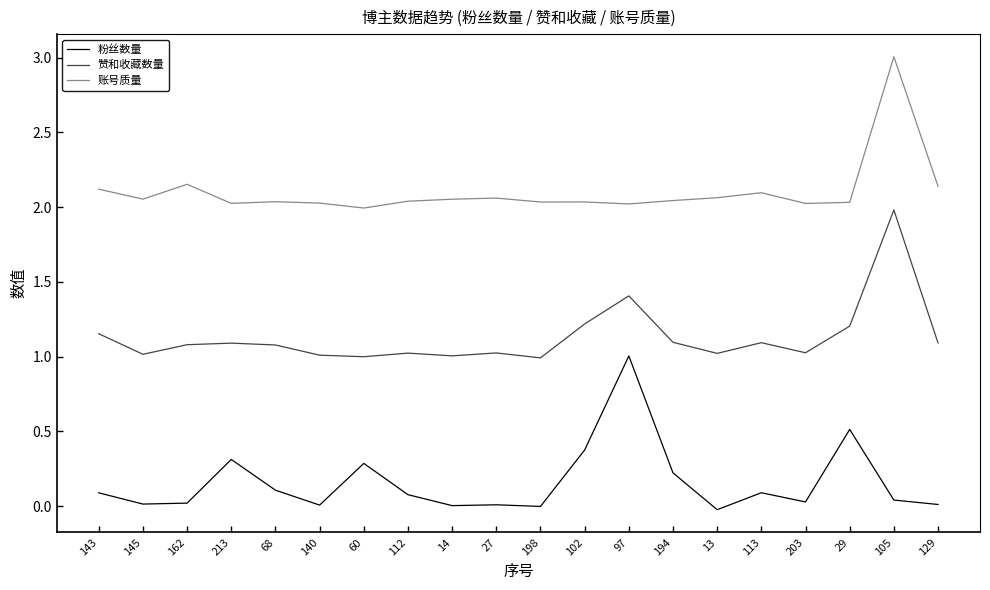

What is the difference between the second highest and minimum values in the 赞和收藏数量 series?

0.4